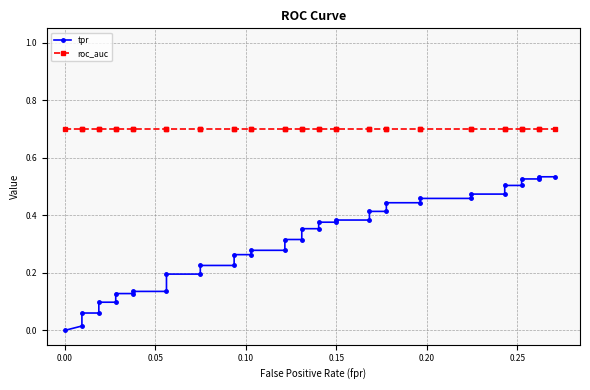

True or false: tpr has a value of 0.0 at 0.00.

True